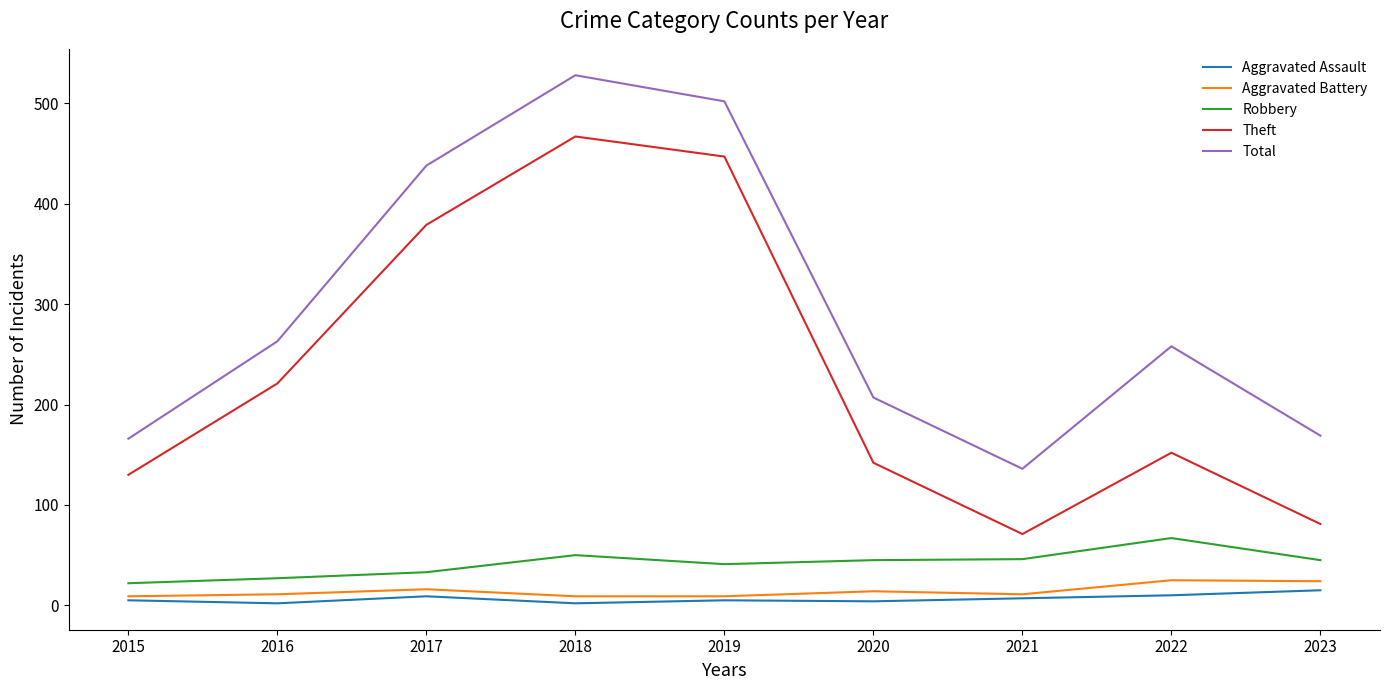

What is the spread (max minus min) of values at 2018?

526